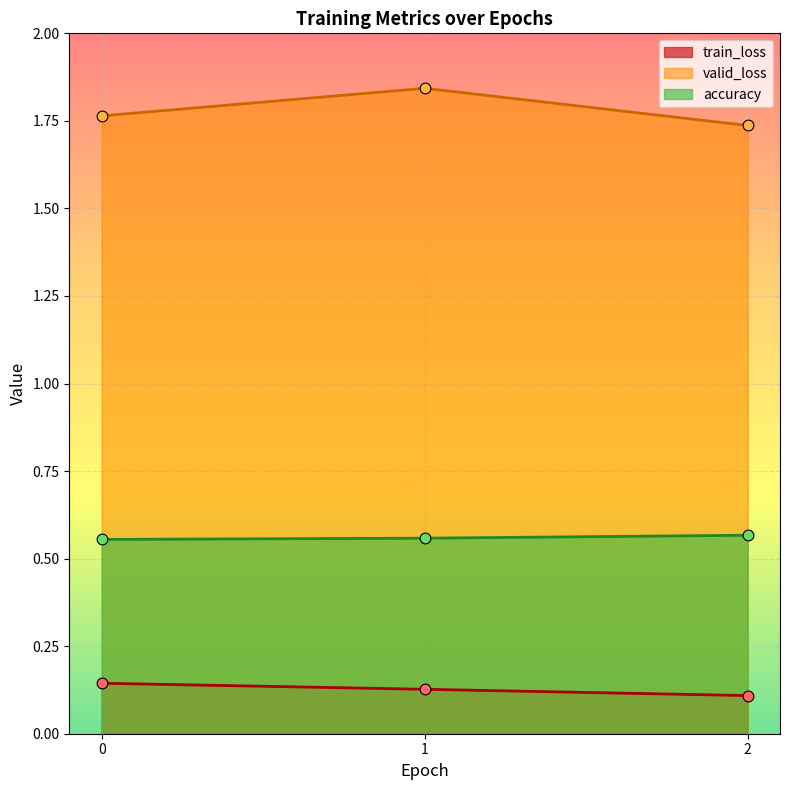

Which series reaches the maximum Y coordinate?

valid_loss